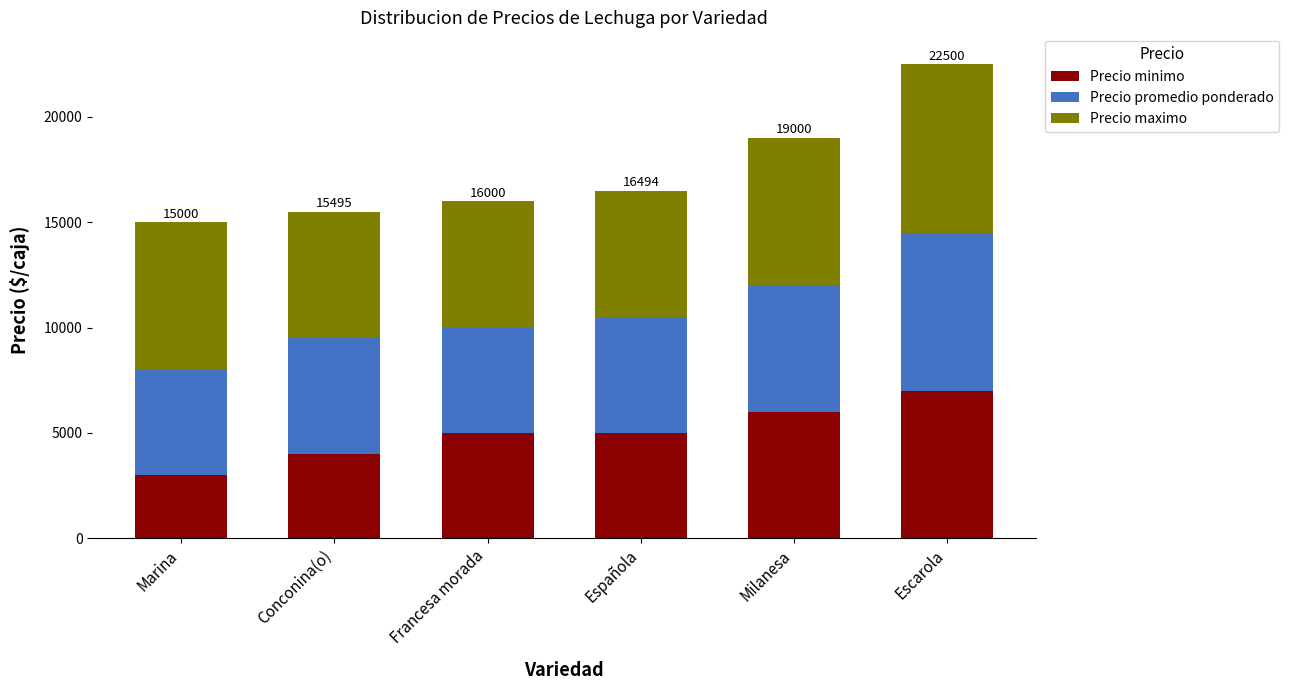

Reading right to left, what are the values for Precio minimo?

Escarola=7000	Milanesa=6000	Española=5000	Francesa morada=5000	Conconina(o)=4000	Marina=3000